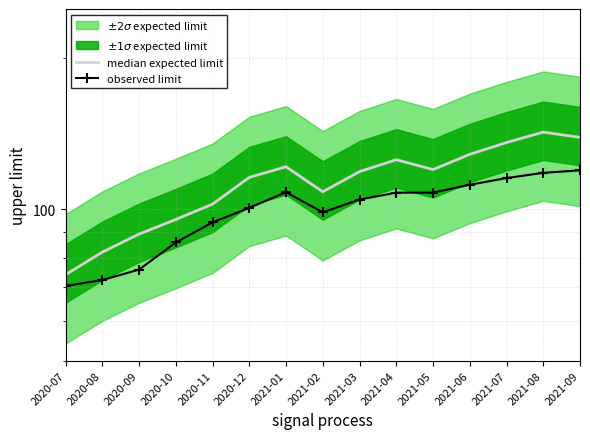

Read the median expected limit value at 2021-07.

135.7